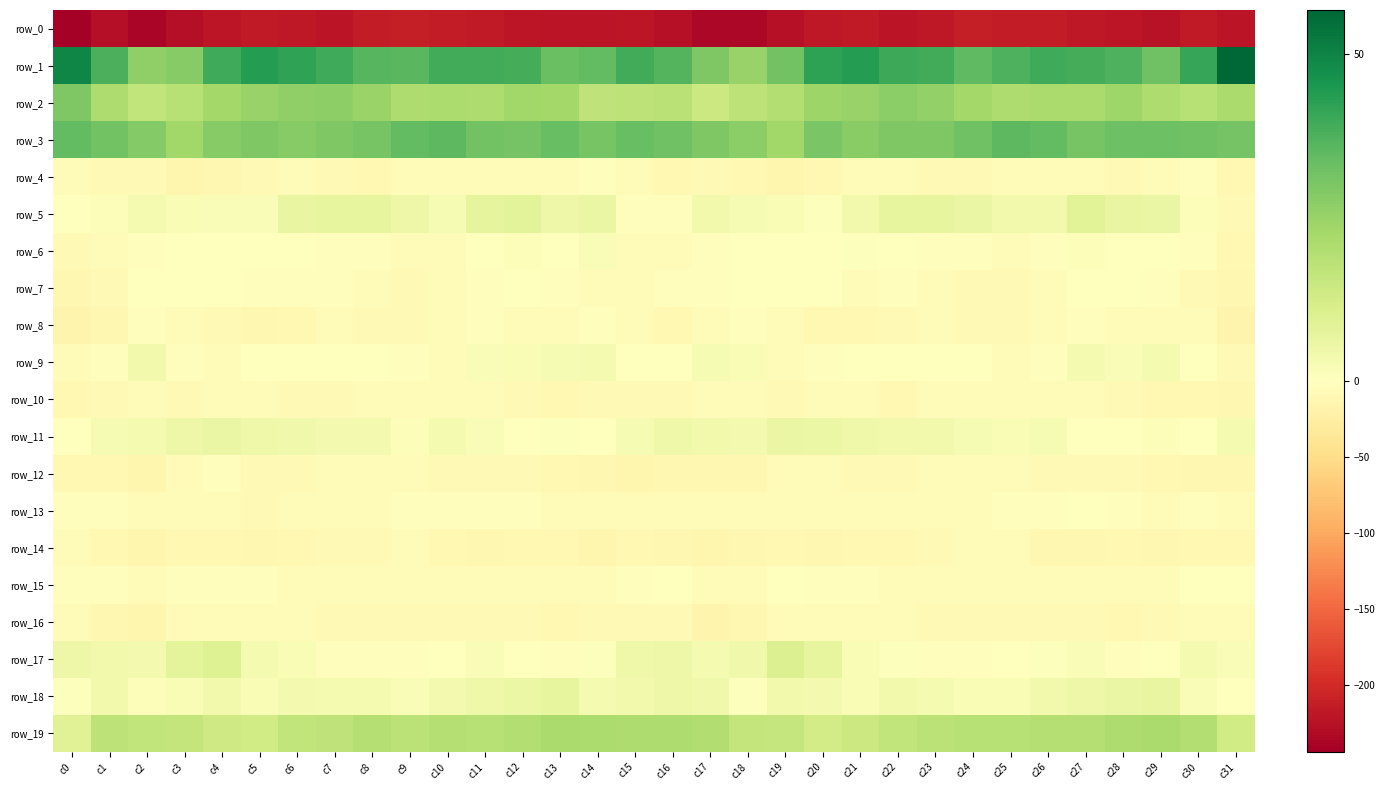

Between c29 and c5, which is larger?

c5